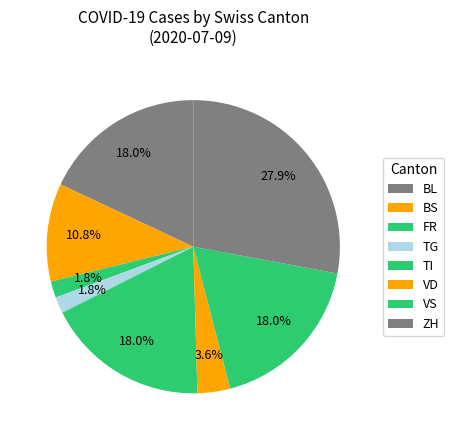

Count the number of slices in the pie.

8